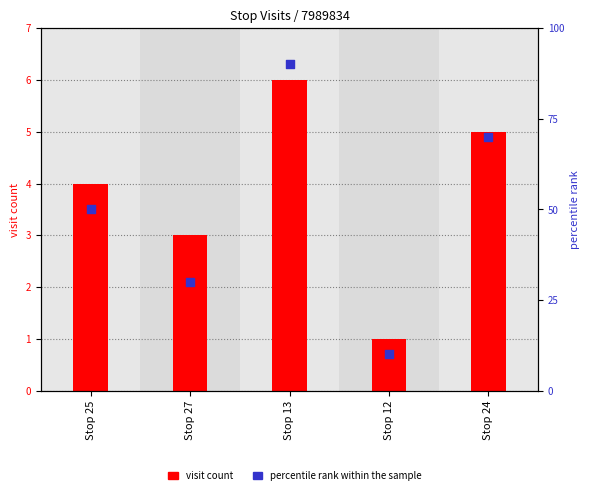

Which series reaches the maximum Y coordinate?

percentile rank within the sample